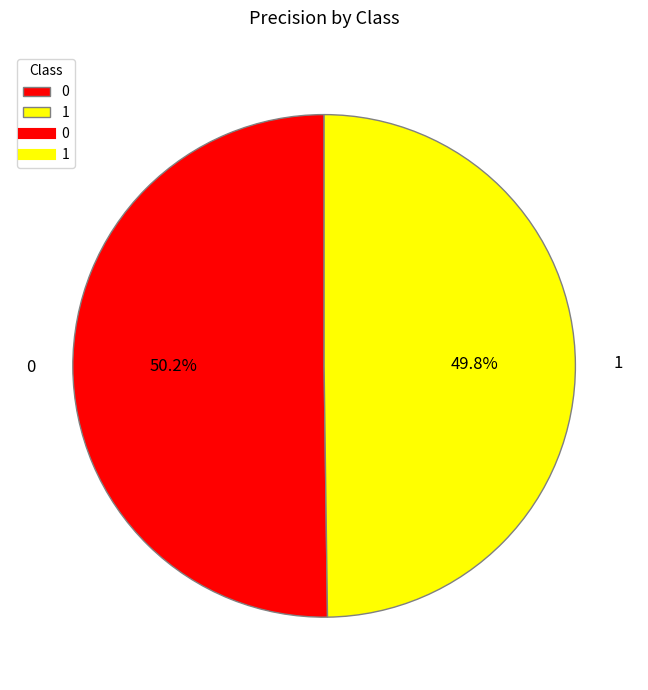

Is there a majority slice in this chart?

Yes